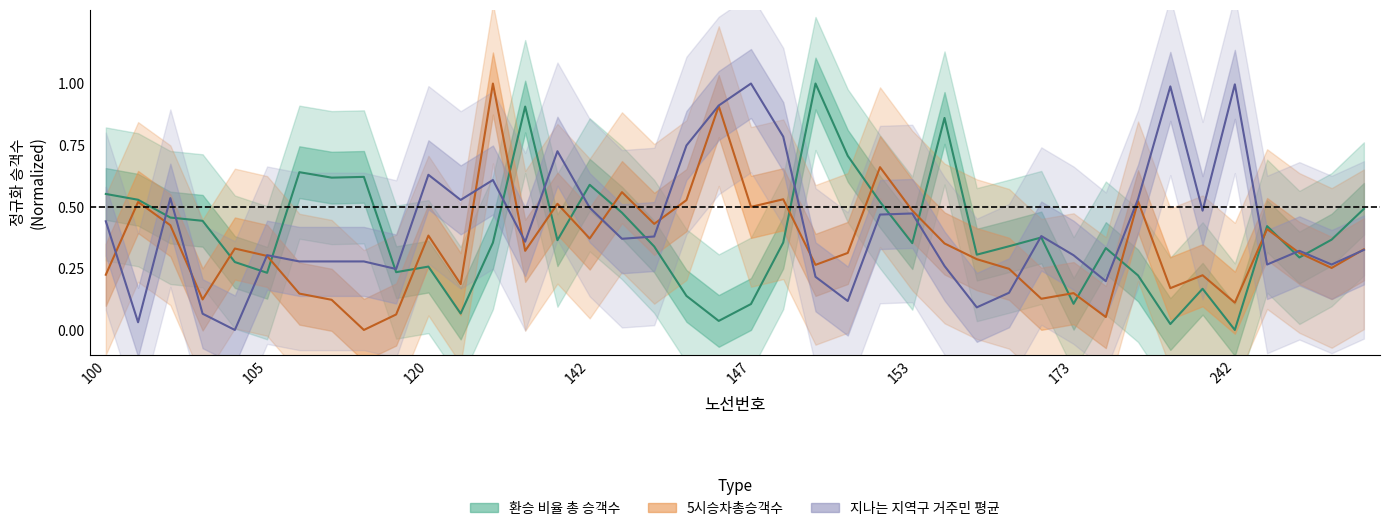

How many values in 5시승차총승객수 are above zero?

39